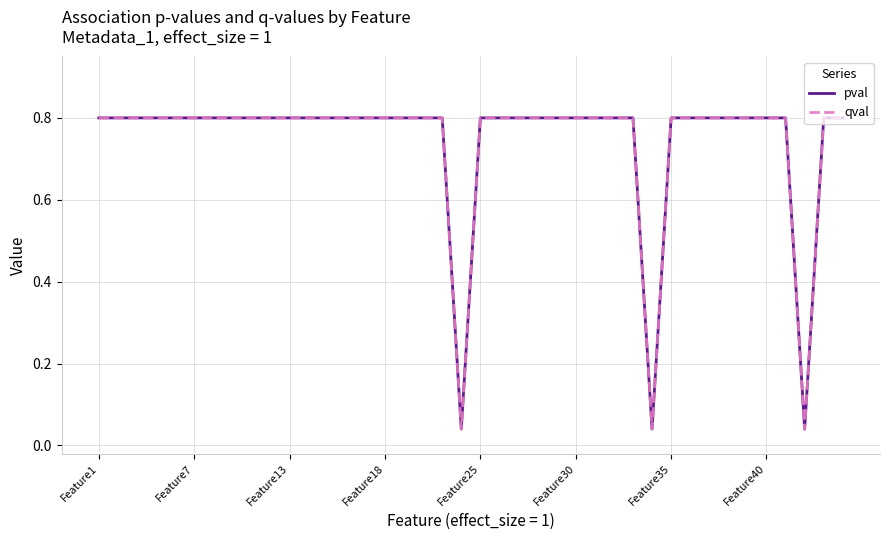

At how many categories does at least one series exceed 0?

40